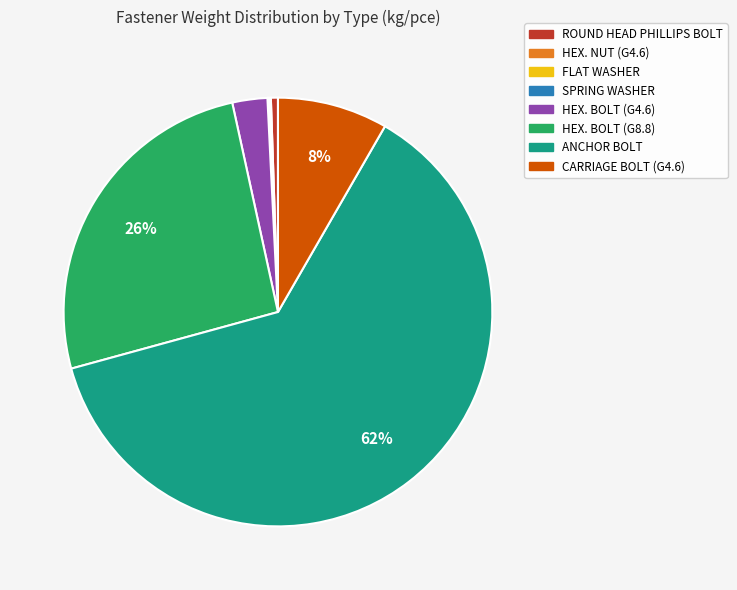

Which category has the biggest portion of the pie?

ANCHOR BOLT